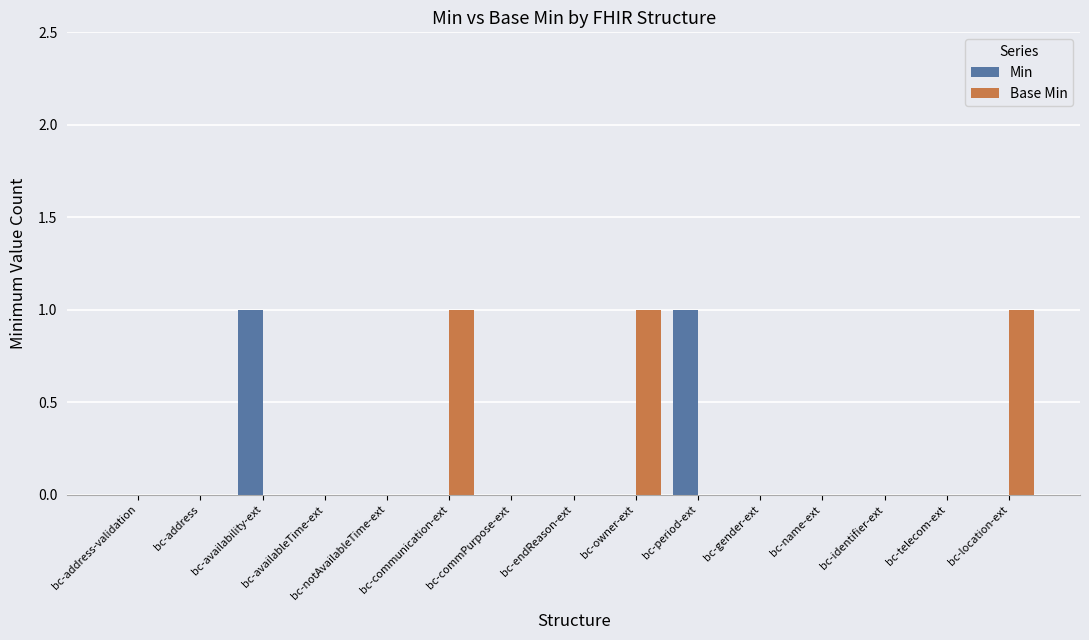

Are the bars horizontal?

No